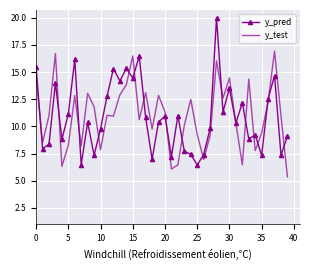

Rank the series by their maximum value, from highest to lowest.

y_pred, y_test